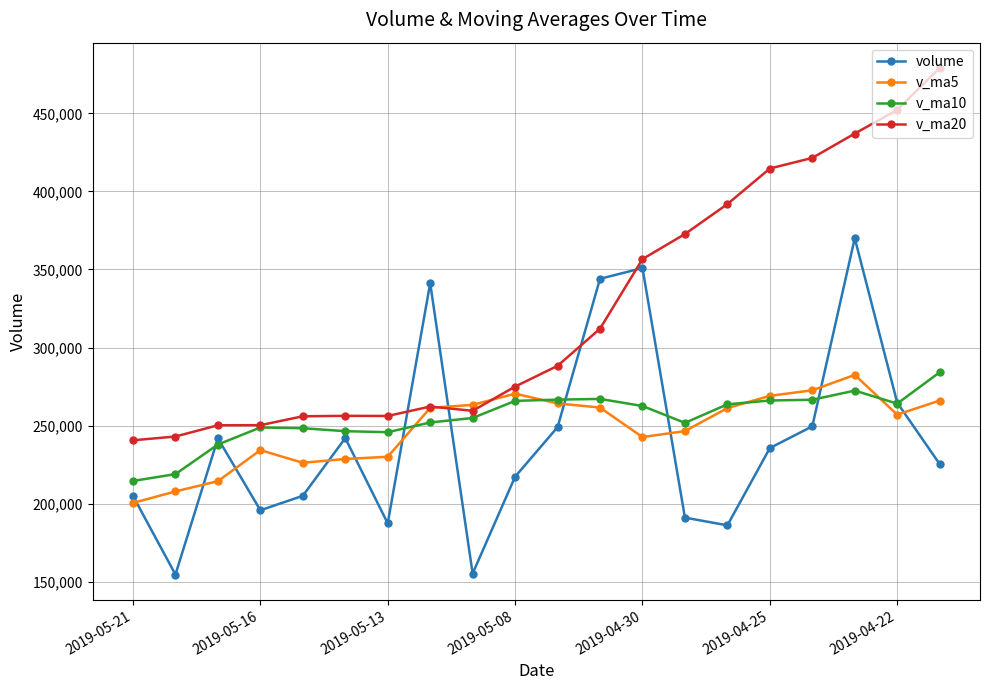

What is the value of the v_ma20 point at the 2nd from the left?

242988.4